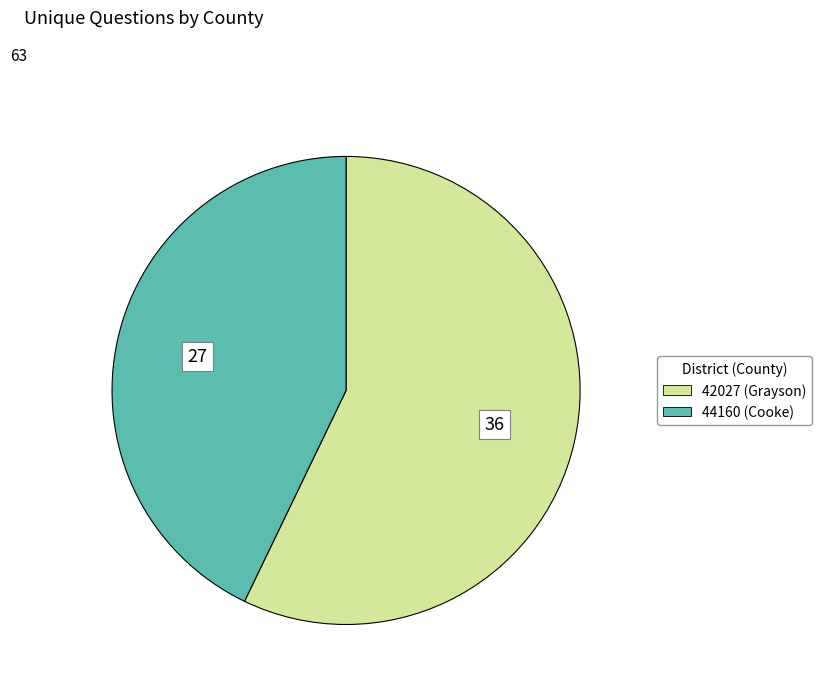

True or false: 44160 (Cooke) accounts for 51% of the total.

False